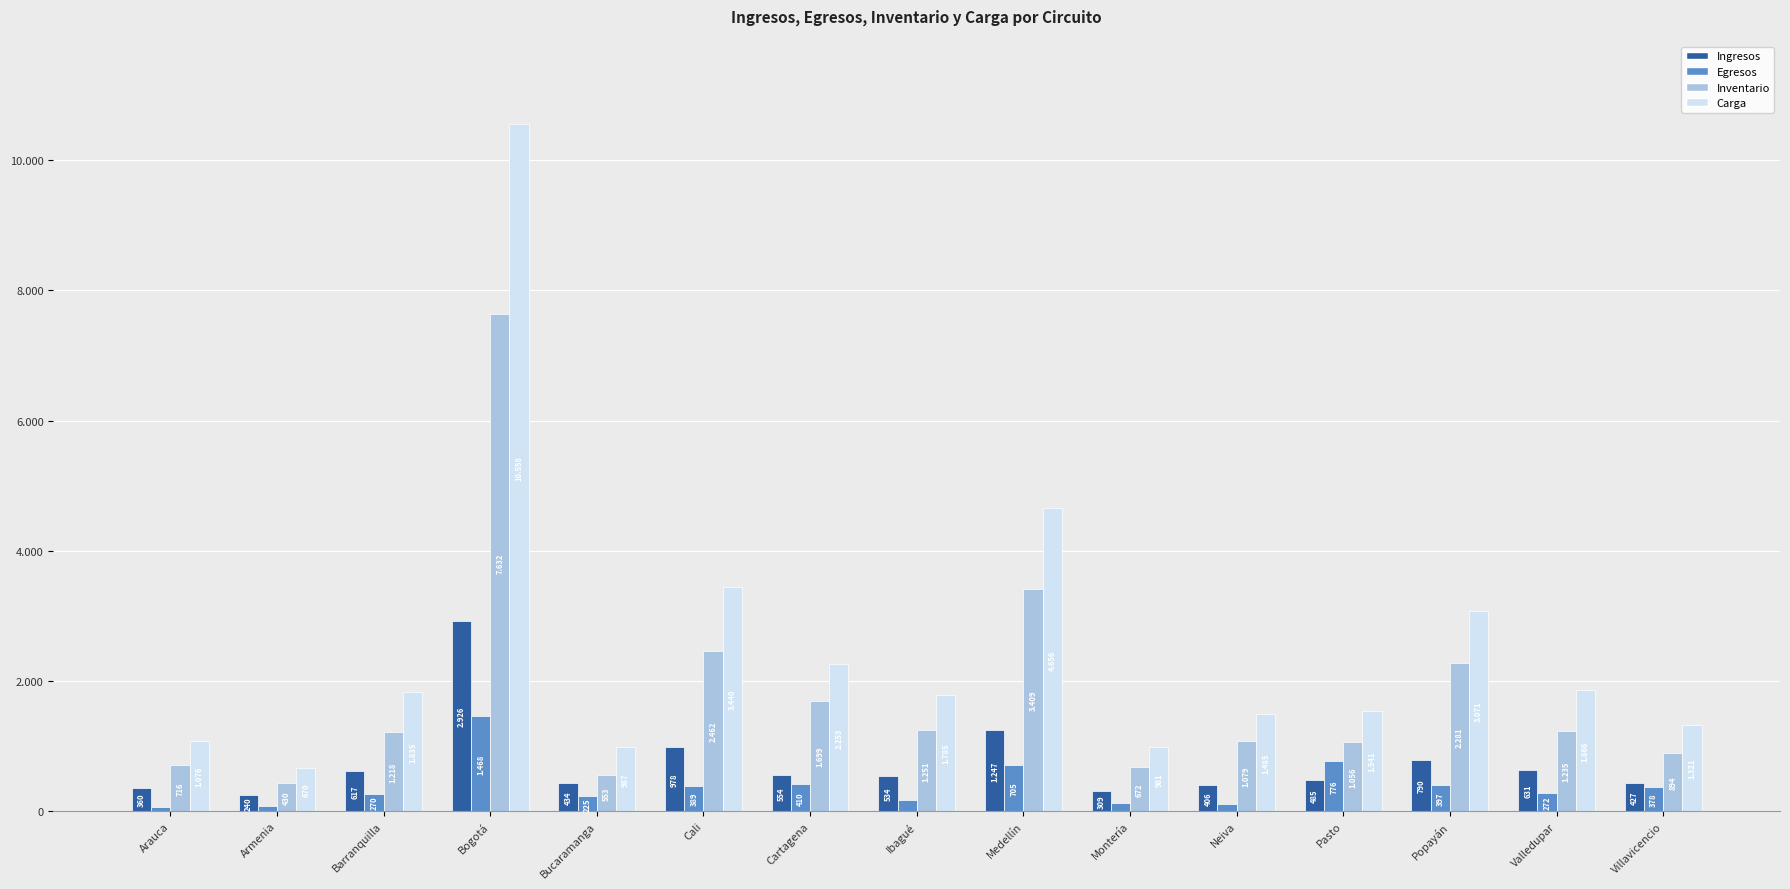

Are the bars horizontal?

No